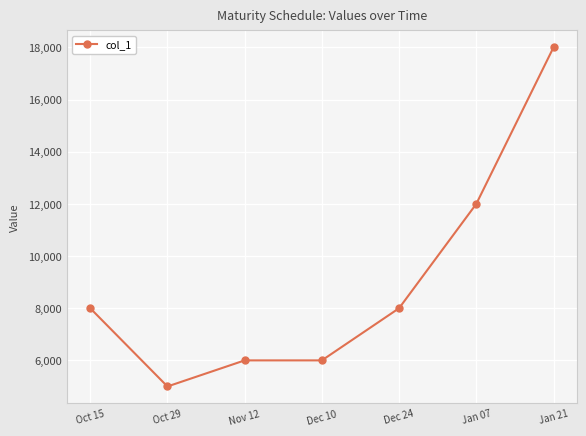

The chart shows a value of 6000 at Nov 12. True or false?

True